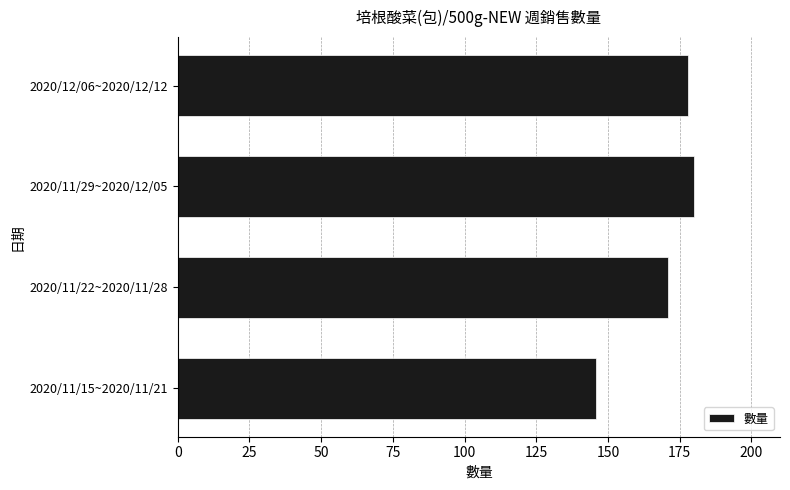

What is the change in value from 2020/11/15~2020/11/21 to 2020/12/06~2020/12/12?

+32